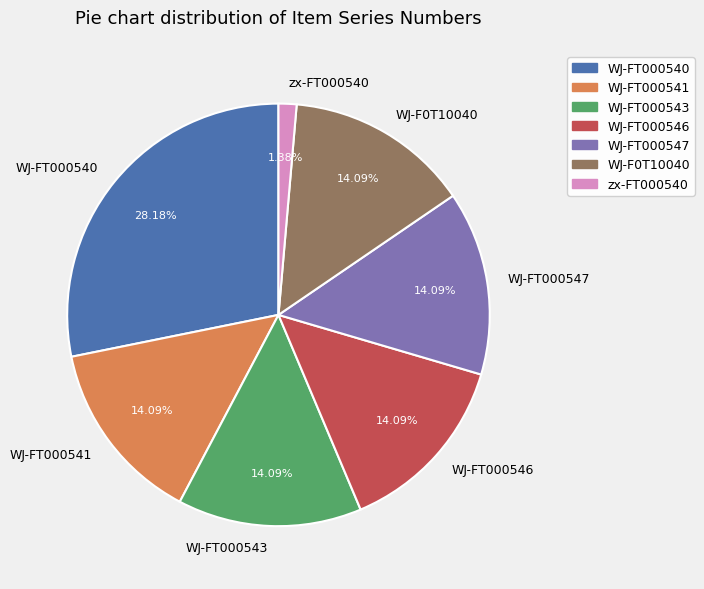

Do WJ-FT000541 and WJ-FT000543 together represent more than half of the pie?

No